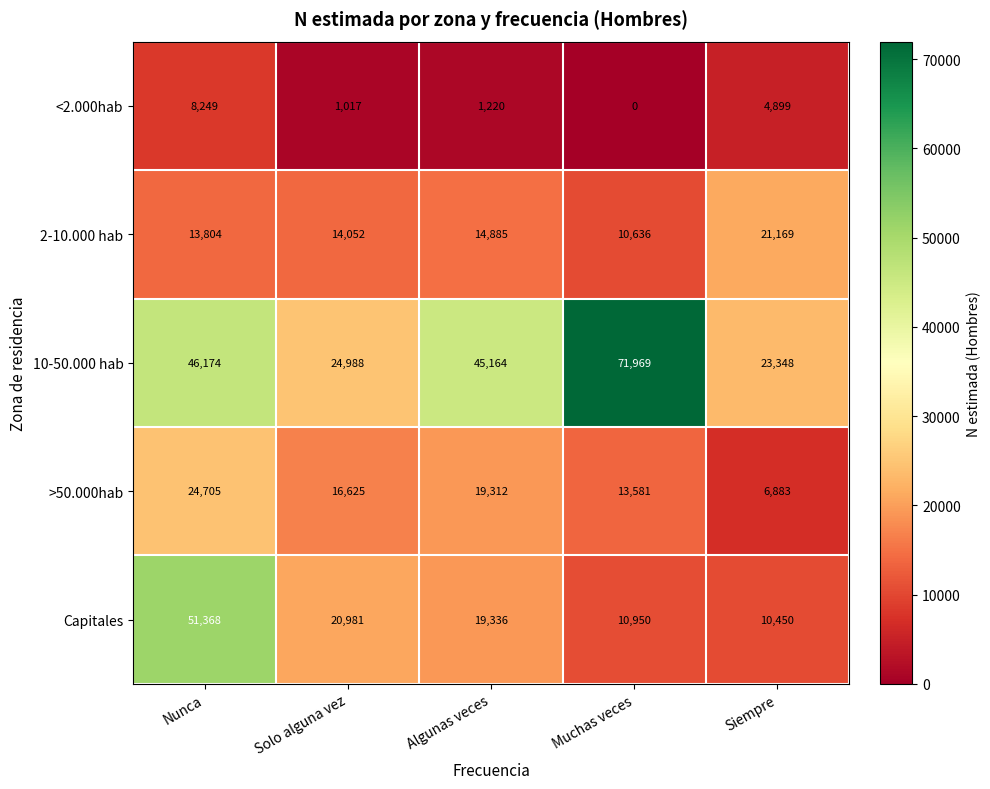

Reading left to right, transcribe all the data shown in this chart.

<2.000hab: 8249	1017	1220	0	4899
2-10.000 hab: 13804	14052	14885	10636	21169
10-50.000 hab: 46174	24988	45164	71969	23348
>50.000hab: 24705	16625	19312	13581	6883
Capitales: 51368	20981	19336	10950	10450